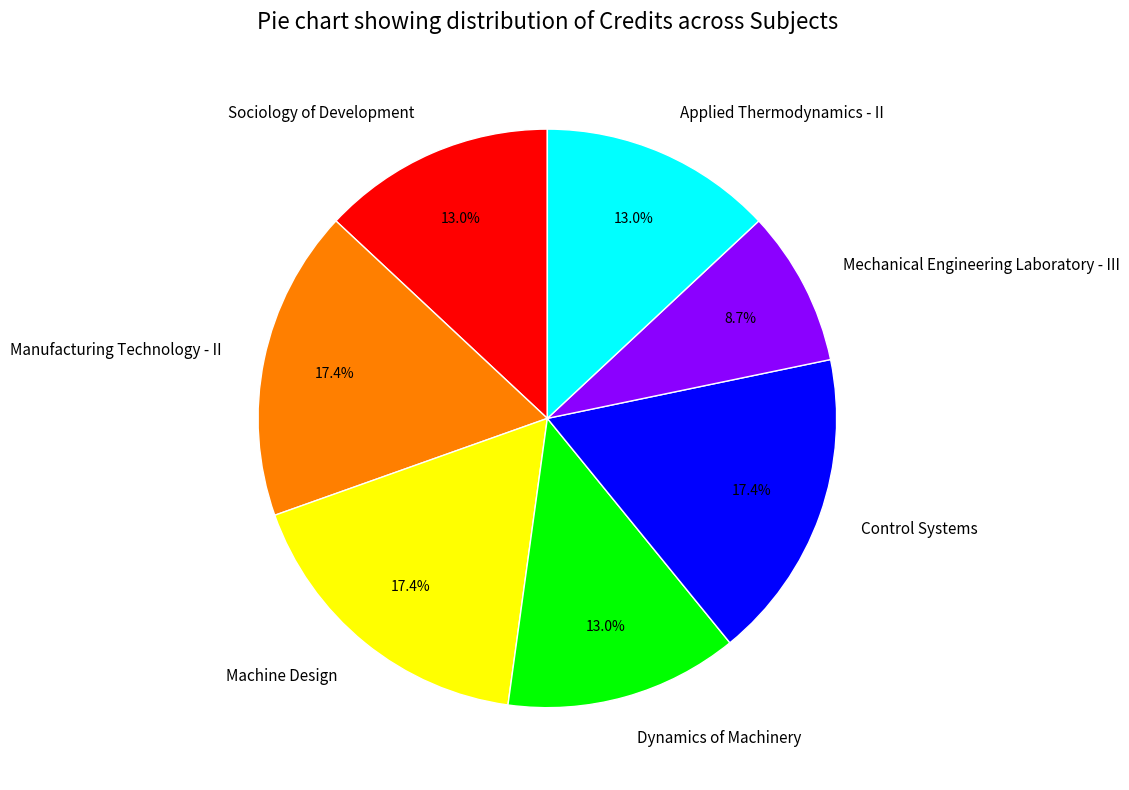

What is the smallest slice in the pie chart?

Mechanical Engineering Laboratory - III